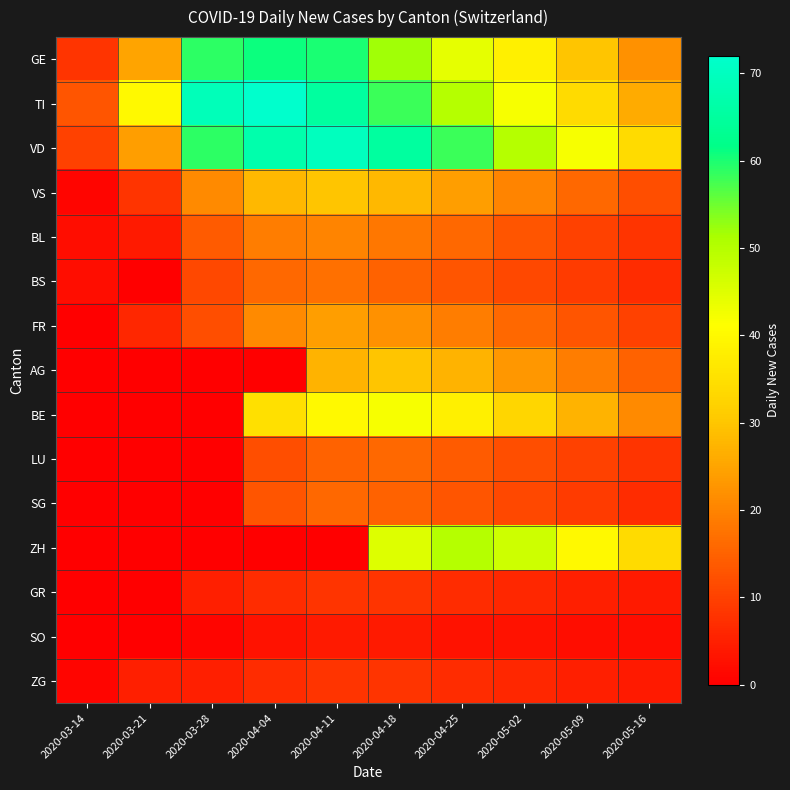

At which category does the chart reach its peak across all series?

2020-04-04